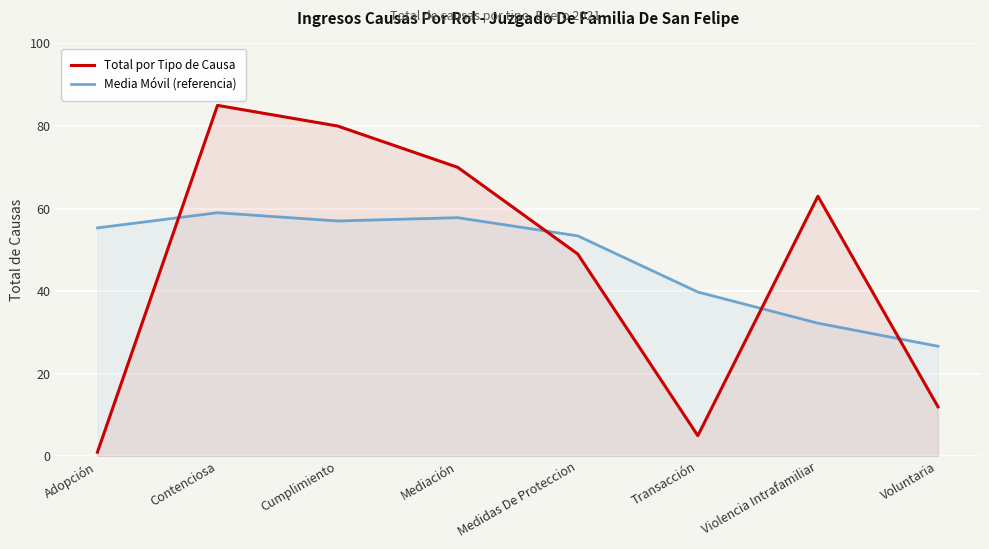

Read the Media Móvil (referencia) value at Cumplimiento.

57.0